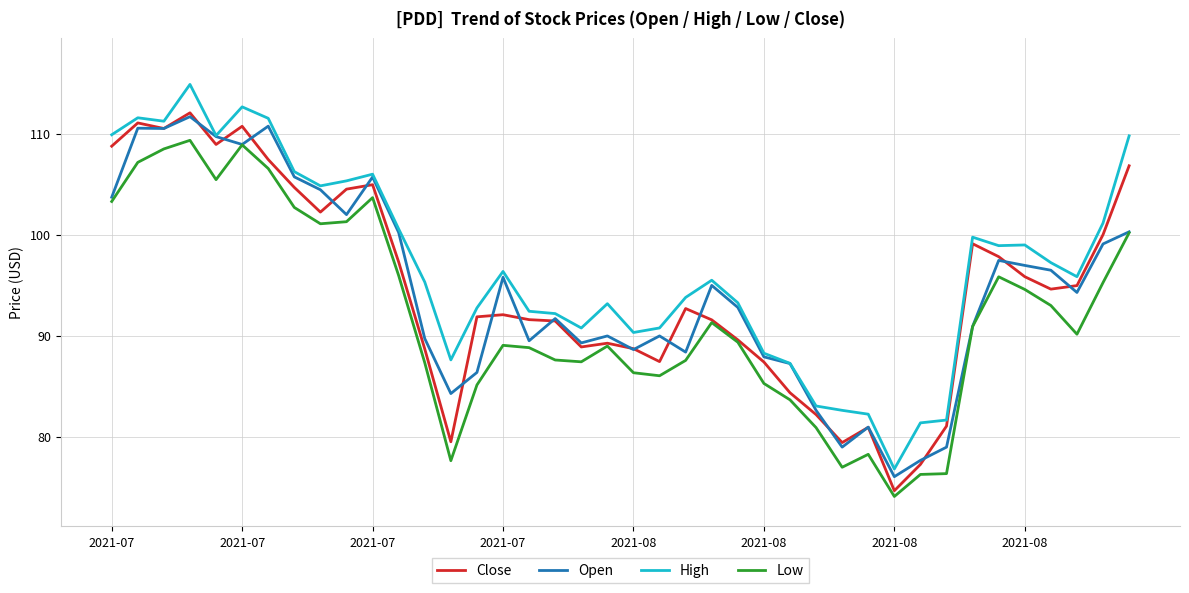

Which series has the largest total across all categories?

High